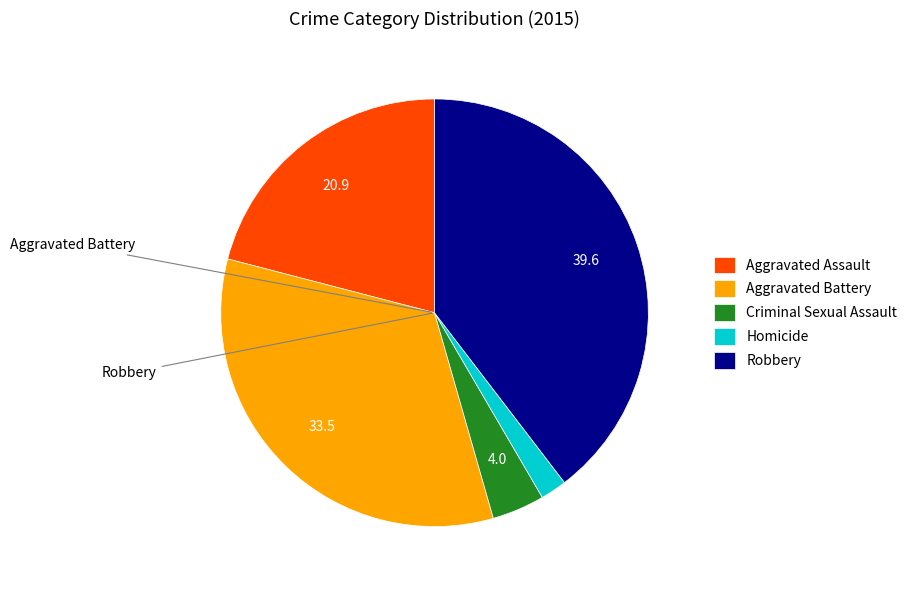

Does any single category account for the majority?

No